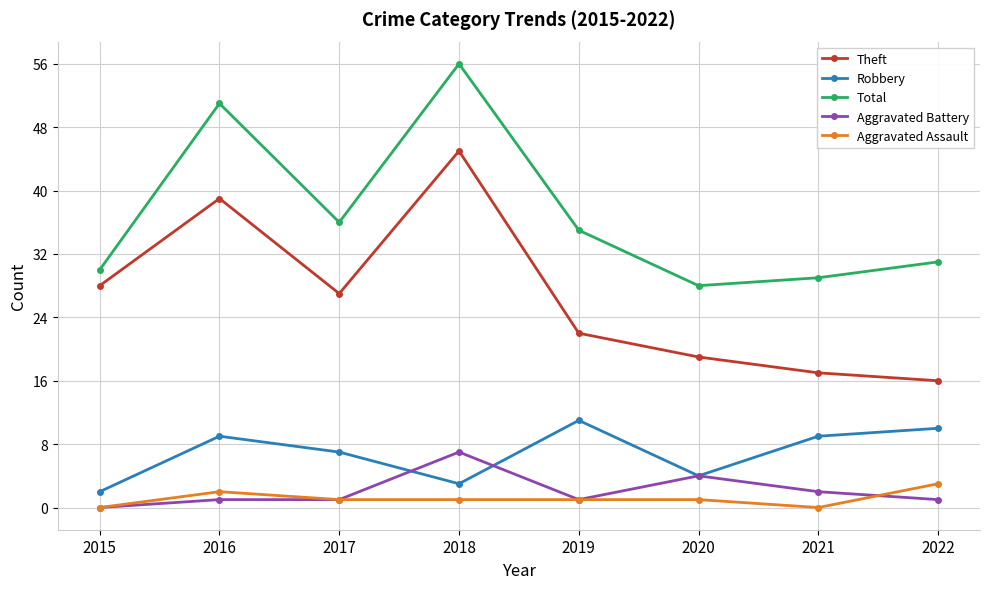

What is the difference between the maximum and minimum values in the Total series?

28